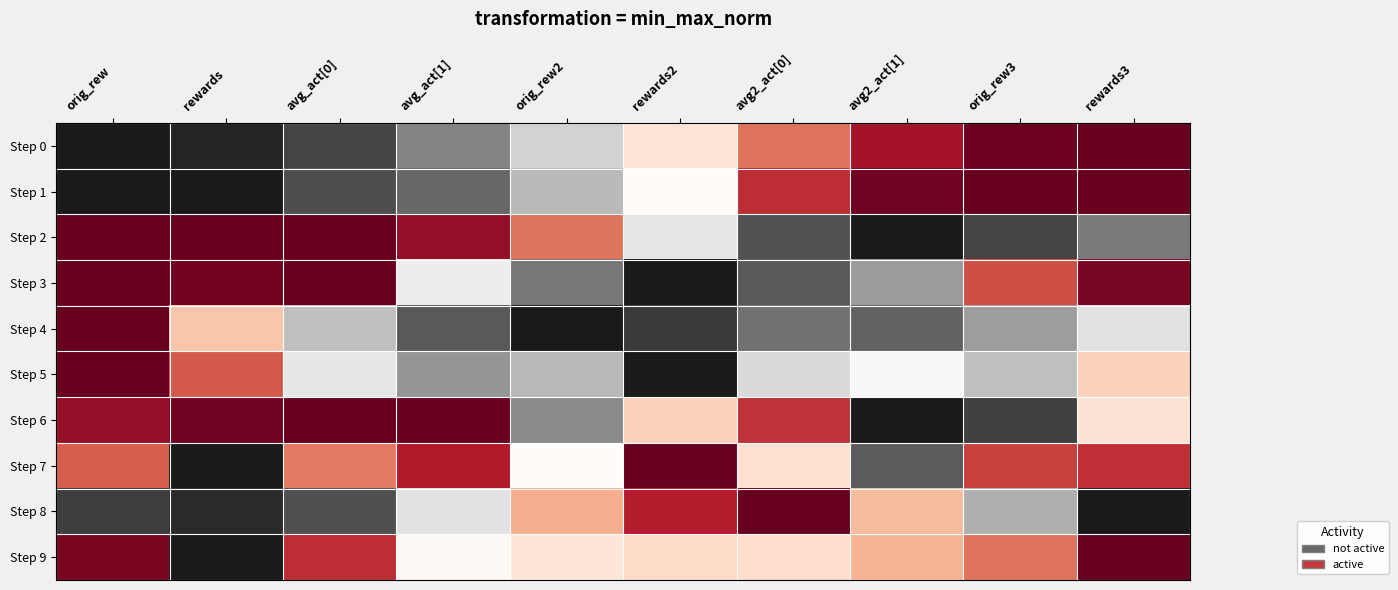

Reading right to left, list all the values displayed in this chart.

Step 0: rewards3=1.0	orig_rew3=1.0	avg2_act[1]=0.9	avg2_act[0]=0.8	rewards2=0.6	orig_rew2=0.4	avg_act[1]=0.2	avg_act[0]=0.1	rewards=0.0	orig_rew=0.0
Step 1: rewards3=1.0	orig_rew3=1.0	avg2_act[1]=1.0	avg2_act[0]=0.9	rewards2=0.5	orig_rew2=0.3	avg_act[1]=0.1	avg_act[0]=0.1	rewards=0.0	orig_rew=0.0
Step 2: rewards3=0.2	orig_rew3=0.1	avg2_act[1]=0.0	avg2_act[0]=0.1	rewards2=0.4	orig_rew2=0.8	avg_act[1]=0.9	avg_act[0]=1.0	rewards=1.0	orig_rew=1.0
Step 3: rewards3=1.0	orig_rew3=0.8	avg2_act[1]=0.2	avg2_act[0]=0.1	rewards2=0.0	orig_rew2=0.2	avg_act[1]=0.4	avg_act[0]=1.0	rewards=1.0	orig_rew=1.0
Step 4: rewards3=0.4	orig_rew3=0.2	avg2_act[1]=0.1	avg2_act[0]=0.2	rewards2=0.1	orig_rew2=0.0	avg_act[1]=0.1	avg_act[0]=0.3	rewards=0.6	orig_rew=1.0
Step 5: rewards3=0.6	orig_rew3=0.3	avg2_act[1]=0.5	avg2_act[0]=0.4	rewards2=0.0	orig_rew2=0.3	avg_act[1]=0.2	avg_act[0]=0.4	rewards=0.8	orig_rew=1.0
Step 6: rewards3=0.6	orig_rew3=0.1	avg2_act[1]=0.0	avg2_act[0]=0.9	rewards2=0.6	orig_rew2=0.2	avg_act[1]=1.0	avg_act[0]=1.0	rewards=1.0	orig_rew=0.9
Step 7: rewards3=0.9	orig_rew3=0.8	avg2_act[1]=0.1	avg2_act[0]=0.6	rewards2=1.0	orig_rew2=0.5	avg_act[1]=0.9	avg_act[0]=0.8	rewards=0.0	orig_rew=0.8
Step 8: rewards3=0.0	orig_rew3=0.3	avg2_act[1]=0.7	avg2_act[0]=1.0	rewards2=0.9	orig_rew2=0.7	avg_act[1]=0.4	avg_act[0]=0.1	rewards=0.0	orig_rew=0.1
Step 9: rewards3=1.0	orig_rew3=0.8	avg2_act[1]=0.7	avg2_act[0]=0.6	rewards2=0.6	orig_rew2=0.6	avg_act[1]=0.5	avg_act[0]=0.9	rewards=0.0	orig_rew=1.0